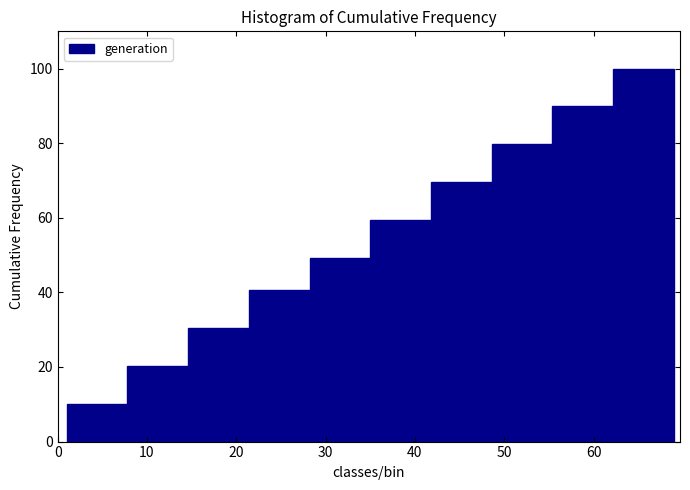

What is the height of the bar covering 48.6 to 55.4 on the x-axis? Neither the bar edges nor the heights are printed on the chart, so give them approximately, as read against the axes.

80